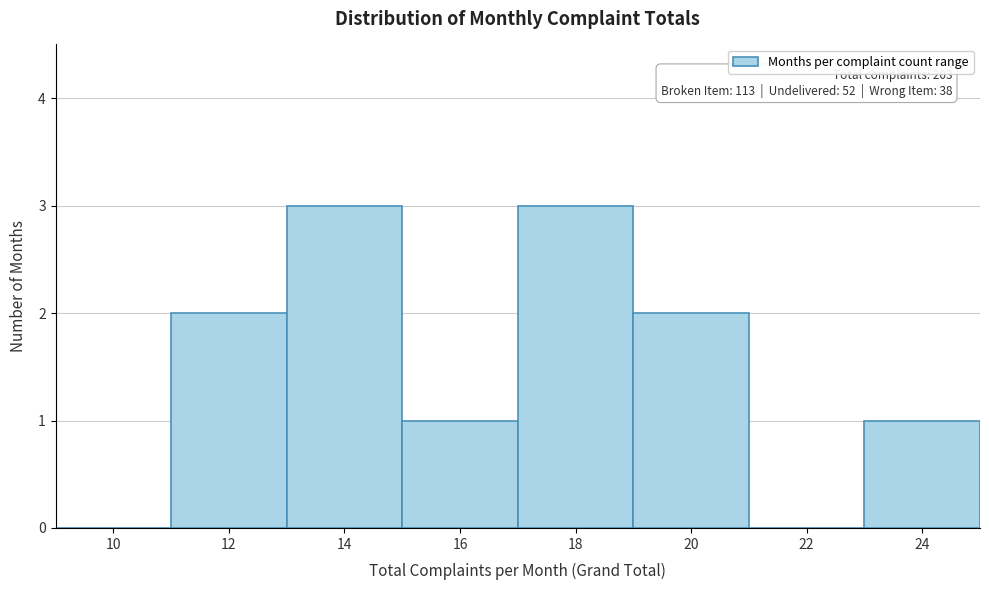

Reading right to left, transcribe all the data shown in this chart.

24=1	22=0	20=2	18=3	16=1	14=3	12=2	10=0